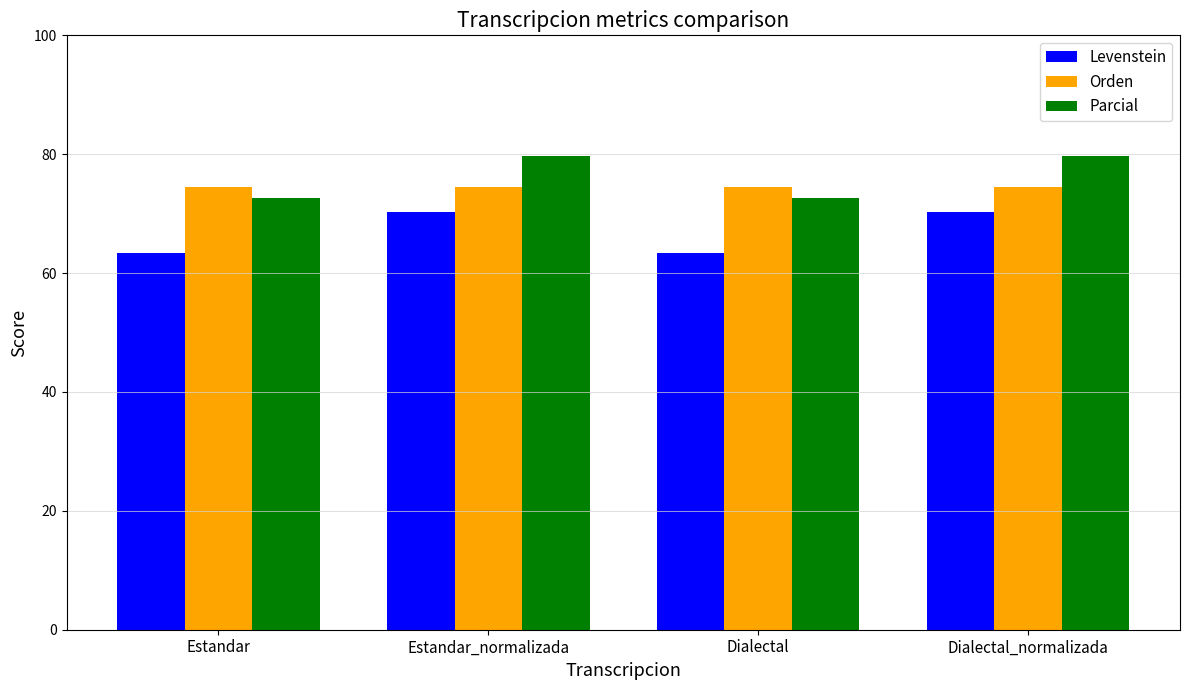

Which series changed the most between Estandar and Estandar_normalizada?

Parcial